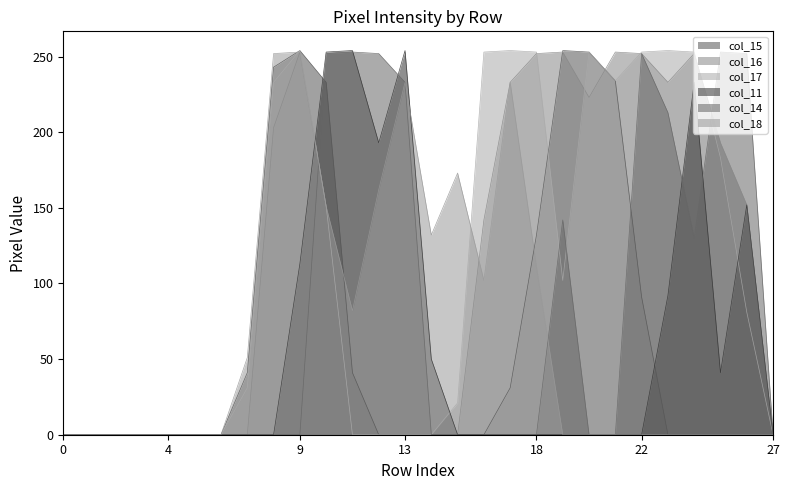

Which category has the lowest value in the col_18 series?

row_0